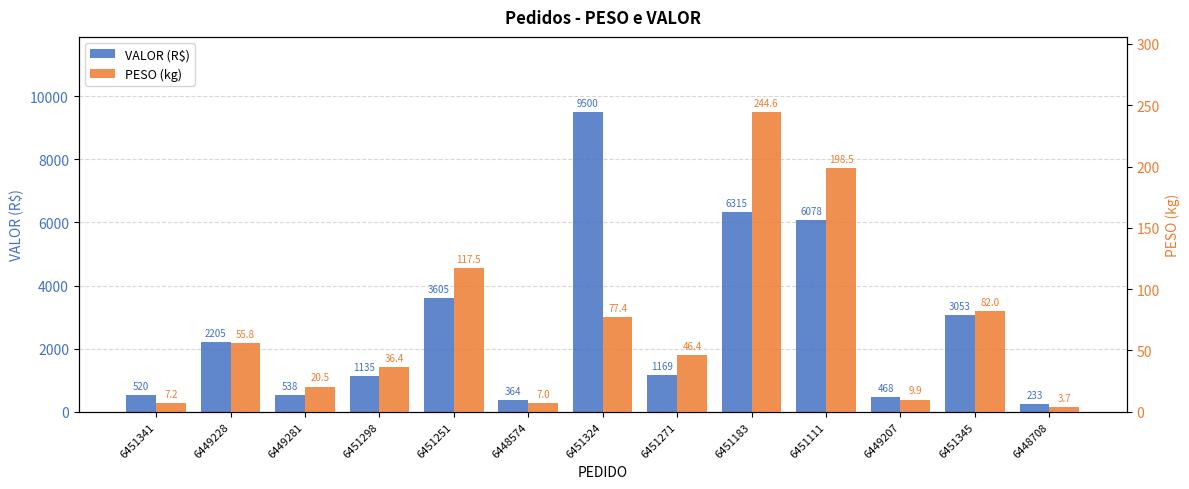

Which has a higher value, 6451341 or 6451183?

6451183